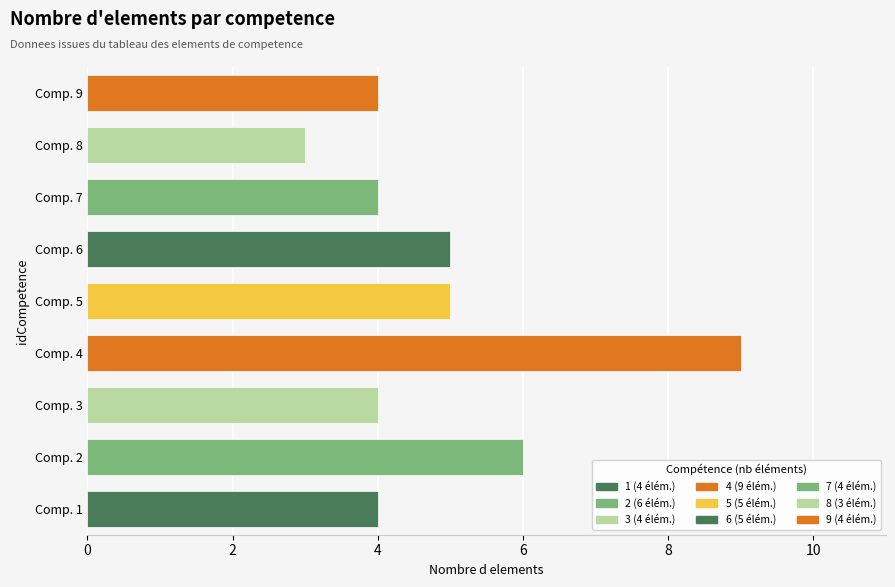

At which category does the chart reach its peak across all series?

Comp. 4